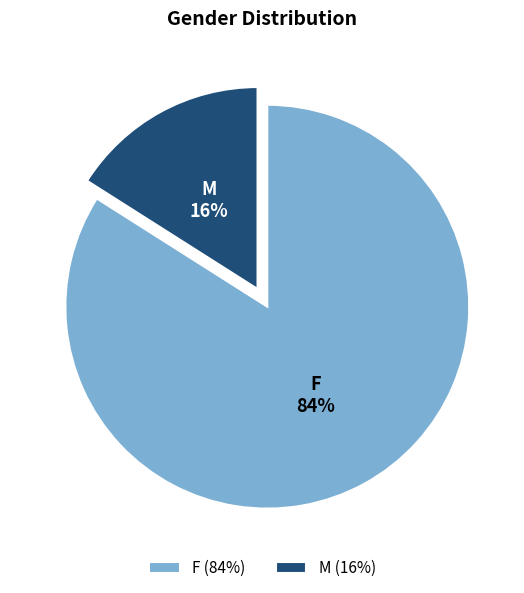

What is the majority slice?

F